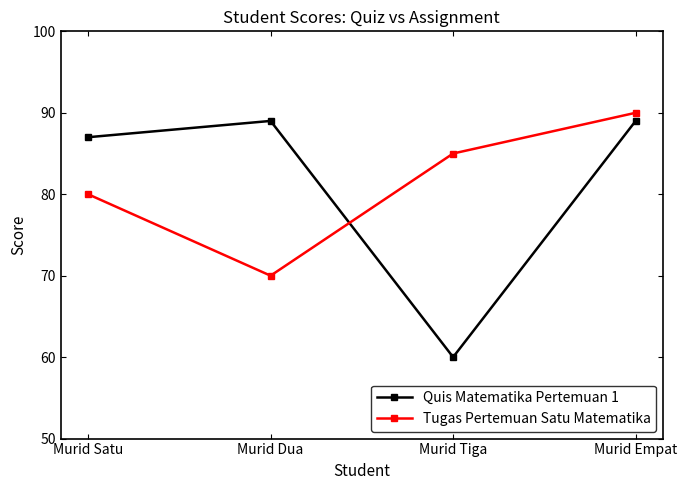

Which category has the highest value across all series?

Murid Empat